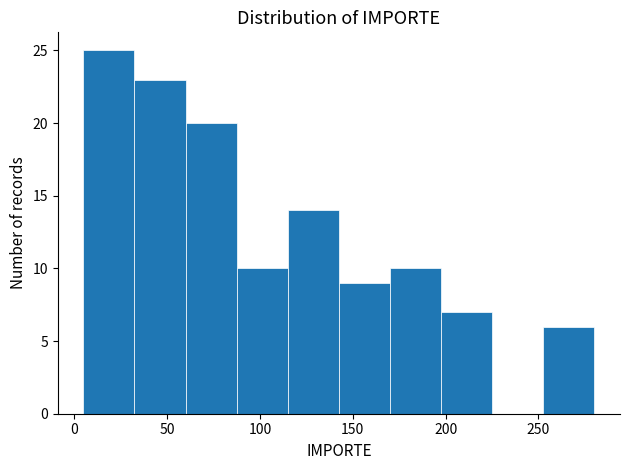

Reading left to right, list every bar in this chart as the range it spans on the x-axis followed by its height. Neither the bar edges nor the heights are printed on the chart, so give them approximately, as read against the axes.

5 to 30: 25
30 to 60: 23
60 to 85: 20
85 to 115: 10
115 to 140: 14
140 to 170: 9
170 to 200: 10
200 to 225: 7
225 to 255: 0
255 to 280: 6